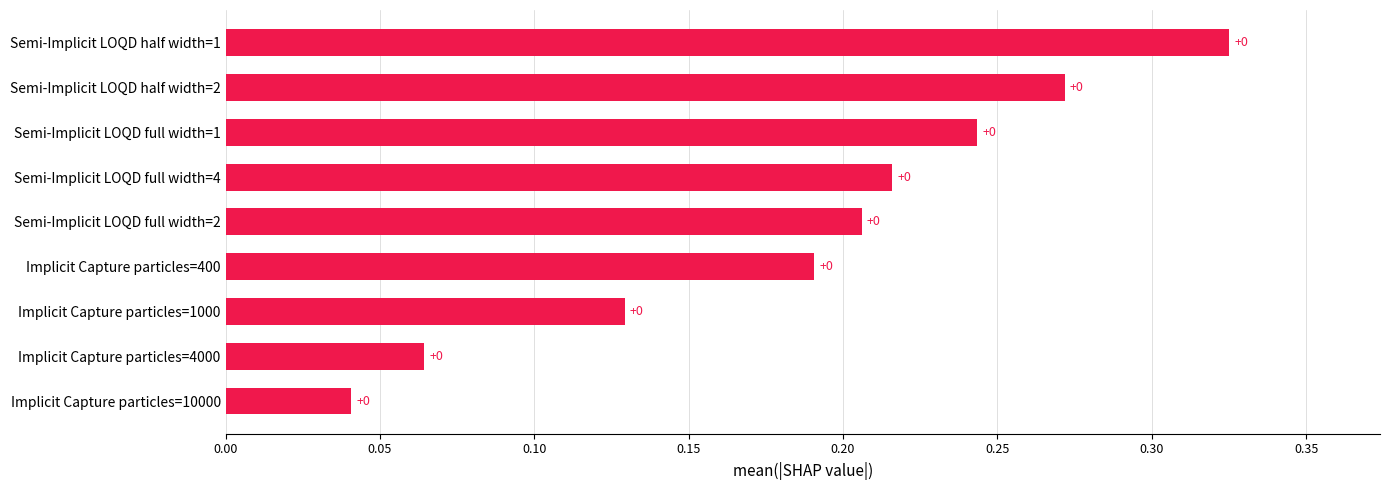

True or false: the data shows 0.0 at Implicit Capture particles=10000.

True